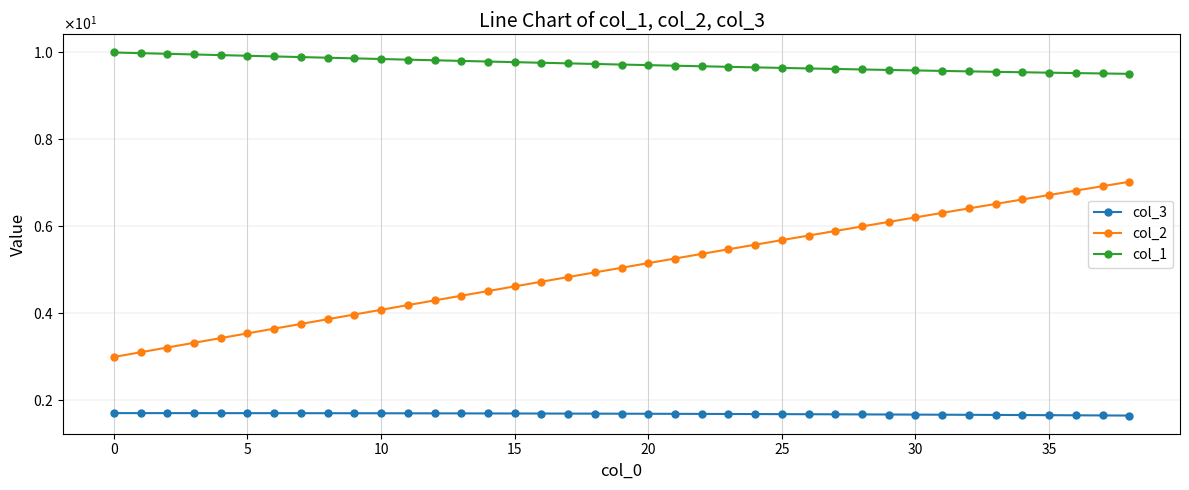

What are all the series names shown in the legend?

col_3, col_2, col_1